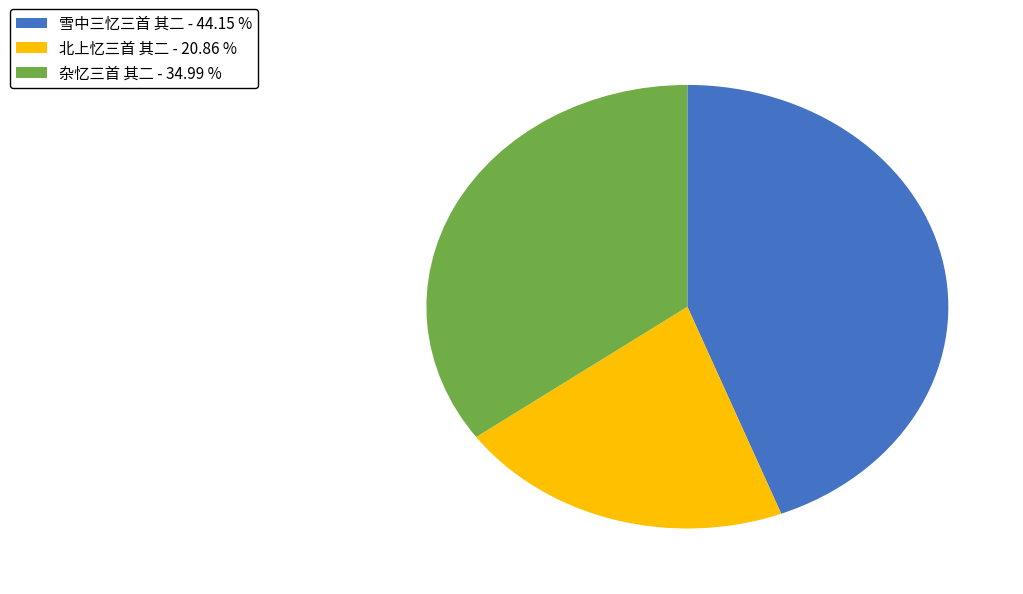

Which has a higher value, 北上忆三首 其二 - 20.86 % or 雪中三忆三首 其二 - 44.15 %?

雪中三忆三首 其二 - 44.15 %